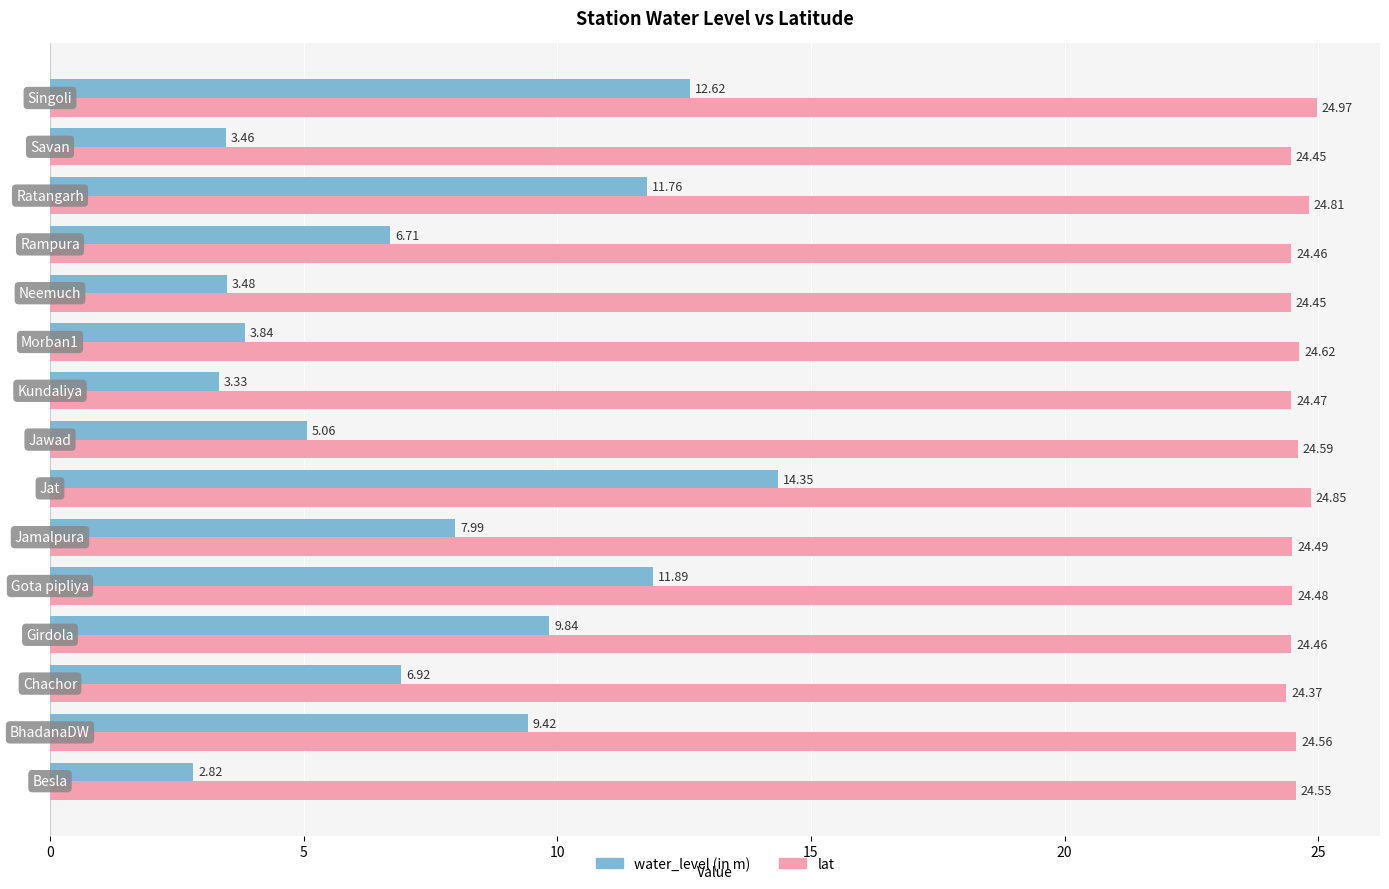

Count the number of categories in the chart.

15